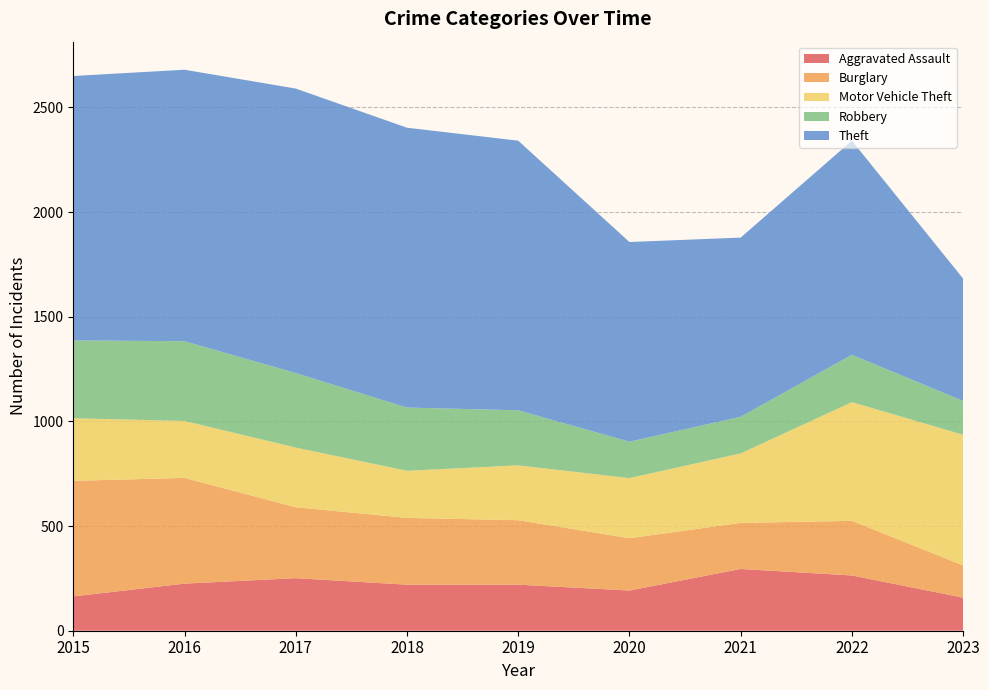

Reading left to right, transcribe all the data shown in this chart.

Aggravated Assault: 164	225	251	220	220	192	295	264	158
Burglary: 552	505	339	319	308	250	220	261	154
Motor Vehicle Theft: 299	272	285	225	262	287	332	567	624
Robbery: 372	381	356	302	263	174	175	226	162
Theft: 1263	1297	1359	1337	1288	954	856	1023	584